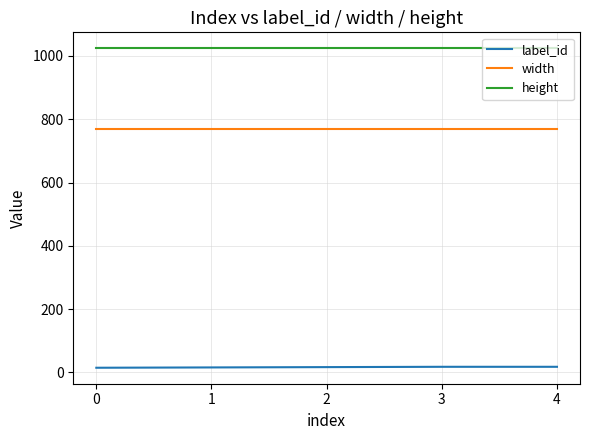

At 3, list the series in order from smallest to largest.

label_id, width, height